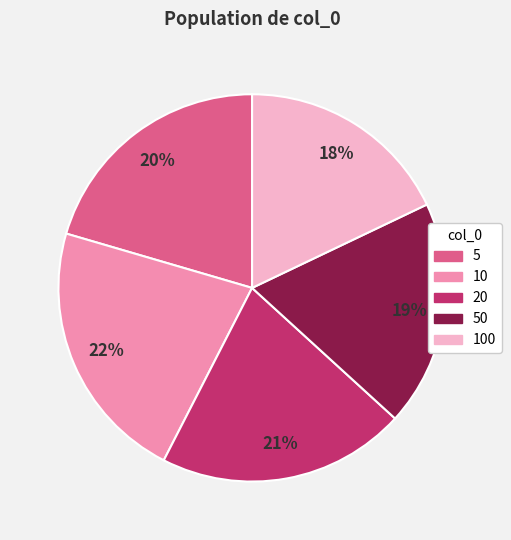

Do 50 and 5 together represent more than half of the pie?

No